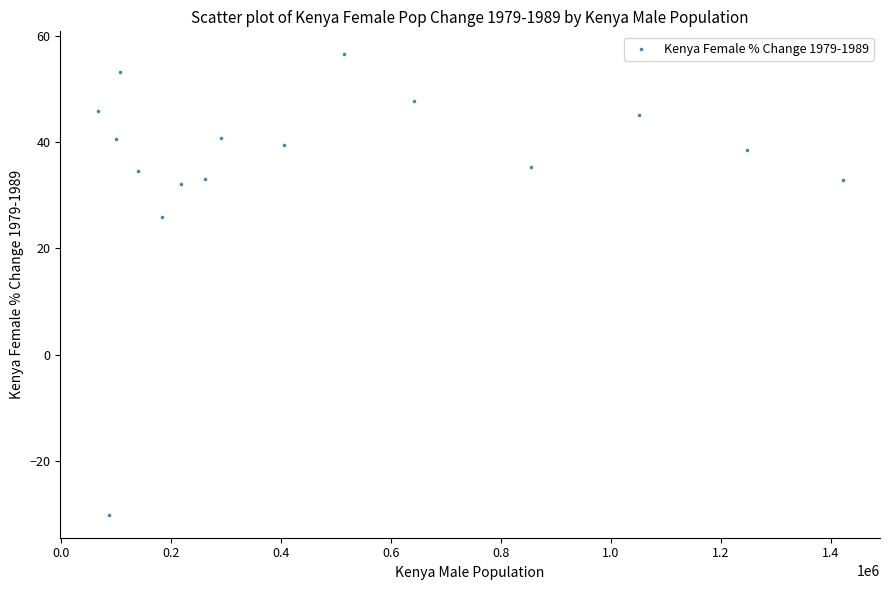

What Y value in the scatter plot is closest to 13?

26.0